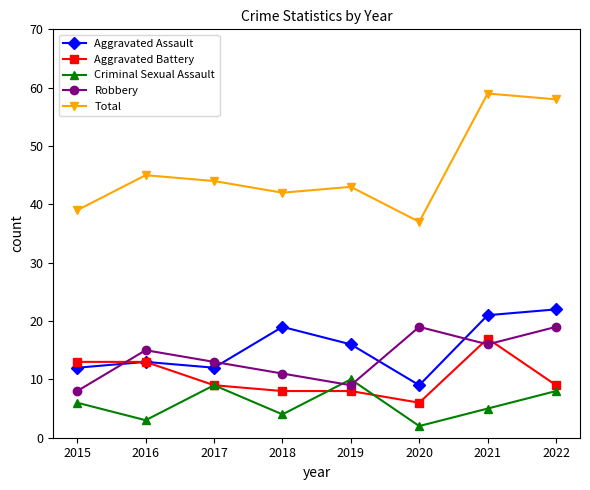

What is the average value of the Total series?

46